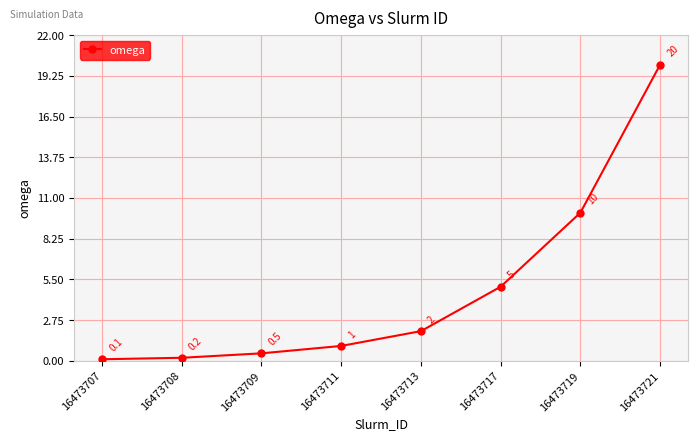

What is the change in value from 16473711 to 16473717?

+4.0